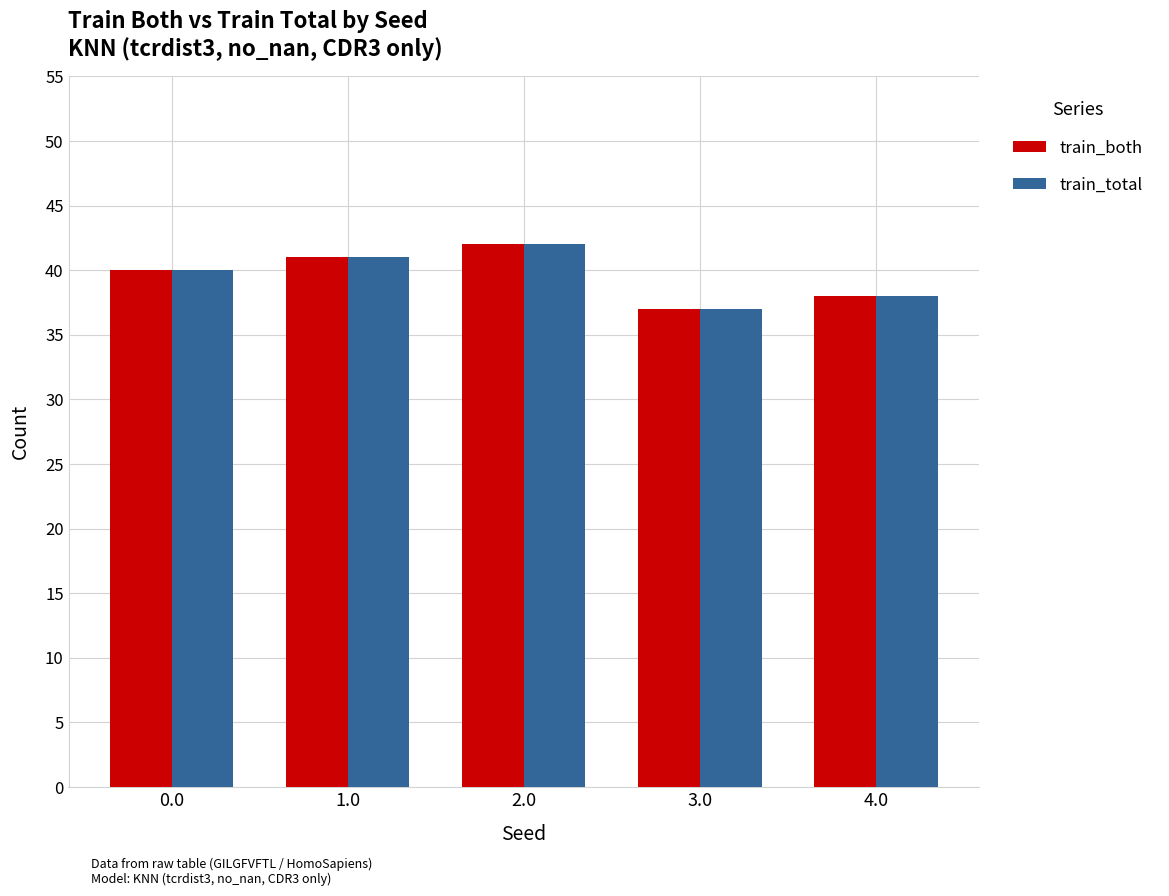

At which label does train_both reach its minimum?

3.0